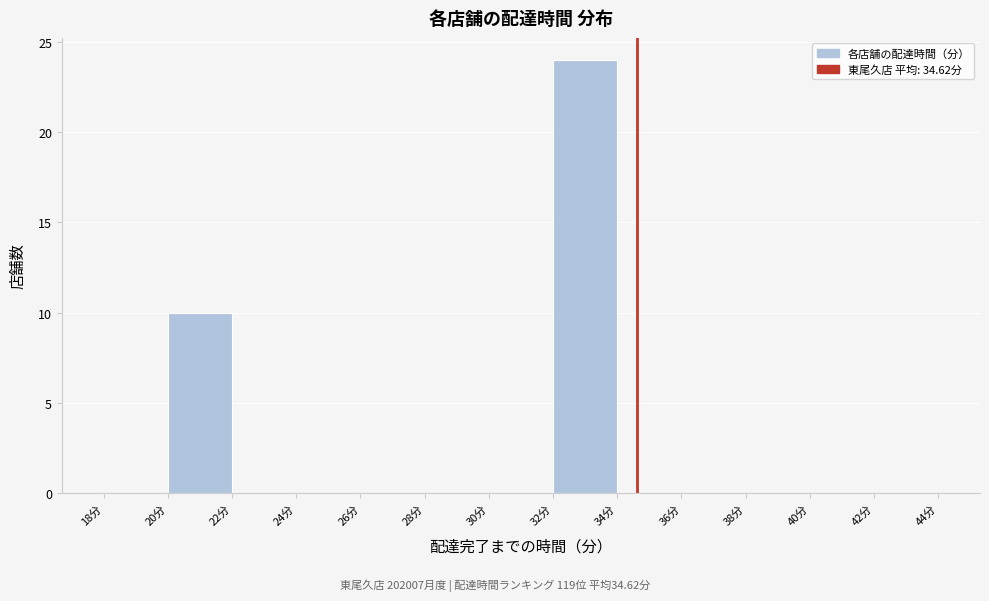

Reading left to right, transcribe this chart: for each bar, give the range it covers on the x-axis and its height. The values are not printed on the chart, so give them approximately, as read against the axis.

18 to 20: 0
20 to 22: 10
22 to 24: 0
24 to 26: 0
26 to 28: 0
28 to 30: 0
30 to 32: 0
32 to 34: 24
34 to 36: 0
36 to 38: 0
38 to 40: 0
40 to 42: 0
42 to 44: 0